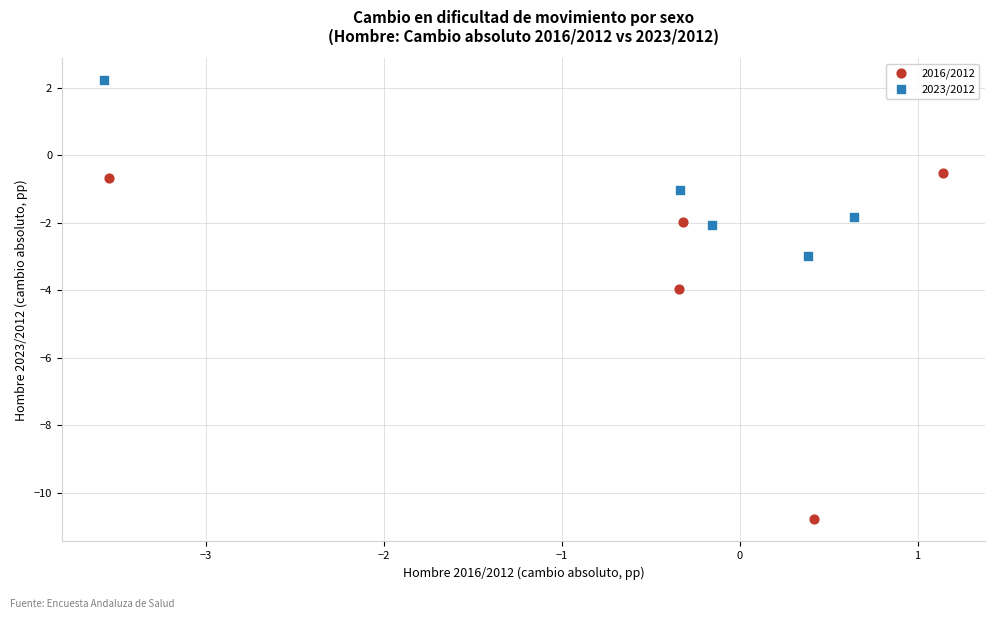

Which series has the widest spread of Y values?

2016/2012